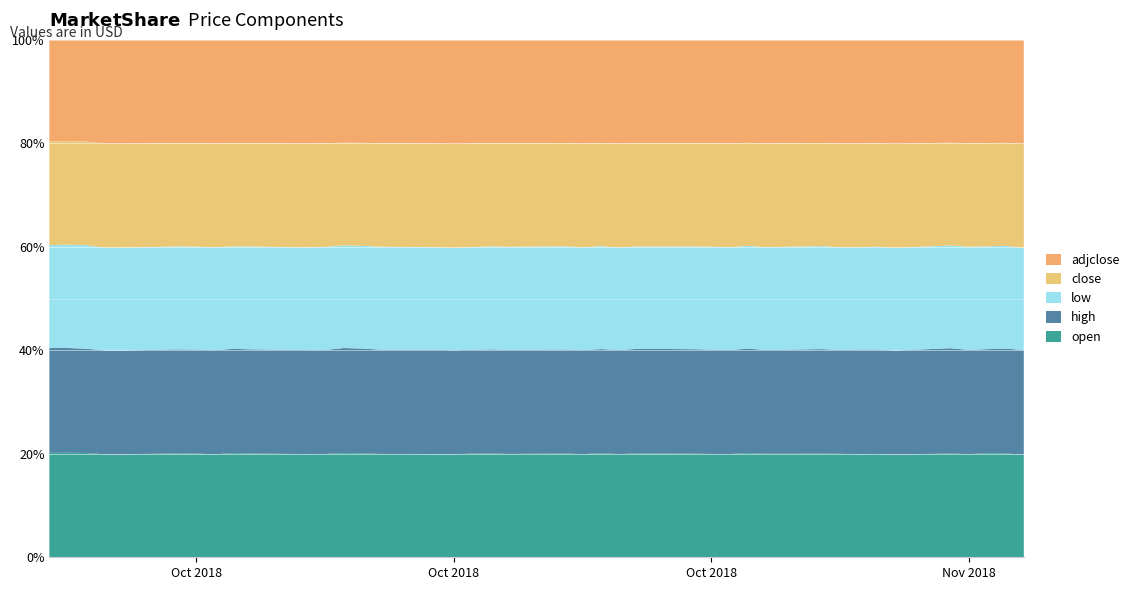

Reading left to right, extract all data points from this chart.

open: 2018-11-16=19.1	2018-11-15=19.4	2018-11-14=20.7	2018-11-13=20.6	2018-11-12=20.7	2018-11-09=20.4	2018-11-08=20.3	2018-11-07=20.2	2018-11-06=20.0	2018-11-05=20.0	2018-11-02=19.9	2018-11-01=20.1	2018-10-31=20.0	2018-10-30=20.0	2018-10-29=20.0	2018-10-26=20.0	2018-10-25=20.0	2018-10-24=20.1	2018-10-23=19.9	2018-10-22=20.1	2018-10-19=20.1	2018-10-18=20.2	2018-10-17=20.2	2018-10-16=19.8	2018-10-15=19.6	2018-10-12=19.6	2018-10-11=19.7	2018-10-10=20.0	2018-10-09=20.0	2018-10-08=19.9	2018-10-05=20.0	2018-10-04=20.1	2018-10-03=20.0	2018-10-02=20.0	2018-10-01=20.2	2018-09-28=20.0	2018-09-27=19.8	2018-09-26=20.3	2018-09-25=20.5	2018-09-24=20.6
high: 2018-11-16=19.6	2018-11-15=19.6	2018-11-14=20.7	2018-11-13=20.8	2018-11-12=21.0	2018-11-09=20.7	2018-11-08=20.5	2018-11-07=20.5	2018-11-06=20.1	2018-11-05=20.2	2018-11-02=20.0	2018-11-01=20.1	2018-10-31=20.2	2018-10-30=20.2	2018-10-29=20.2	2018-10-26=20.1	2018-10-25=20.1	2018-10-24=20.1	2018-10-23=20.1	2018-10-22=20.2	2018-10-19=20.2	2018-10-18=20.2	2018-10-17=20.3	2018-10-16=20.0	2018-10-15=19.9	2018-10-12=19.8	2018-10-11=19.9	2018-10-10=20.2	2018-10-09=20.1	2018-10-08=20.1	2018-10-05=20.0	2018-10-04=20.1	2018-10-03=20.2	2018-10-02=20.1	2018-10-01=20.2	2018-09-28=20.2	2018-09-27=20.0	2018-09-26=20.3	2018-09-25=20.5	2018-09-24=20.6
low: 2018-11-16=19.1	2018-11-15=19.2	2018-11-14=20.5	2018-11-13=20.6	2018-11-12=20.5	2018-11-09=20.4	2018-11-08=20.3	2018-11-07=20.0	2018-11-06=19.9	2018-11-05=19.9	2018-11-02=19.8	2018-11-01=19.8	2018-10-31=19.9	2018-10-30=19.9	2018-10-29=19.8	2018-10-26=19.7	2018-10-25=19.9	2018-10-24=19.9	2018-10-23=19.8	2018-10-22=20.0	2018-10-19=20.0	2018-10-18=20.0	2018-10-17=20.0	2018-10-16=19.7	2018-10-15=19.5	2018-10-12=19.5	2018-10-11=19.5	2018-10-10=19.7	2018-10-09=20.0	2018-10-08=19.8	2018-10-05=19.8	2018-10-04=19.8	2018-10-03=20.0	2018-10-02=19.9	2018-10-01=20.0	2018-09-28=20.0	2018-09-27=19.8	2018-09-26=20.2	2018-09-25=20.2	2018-09-24=20.3
close: 2018-11-16=19.5	2018-11-15=19.2	2018-11-14=20.5	2018-11-13=20.6	2018-11-12=20.5	2018-11-09=20.6	2018-11-08=20.4	2018-11-07=20.3	2018-11-06=20.1	2018-11-05=19.9	2018-11-02=20.0	2018-11-01=19.9	2018-10-31=20.1	2018-10-30=20.0	2018-10-29=20.0	2018-10-26=19.9	2018-10-25=20.1	2018-10-24=19.9	2018-10-23=20.0	2018-10-22=20.0	2018-10-19=20.1	2018-10-18=20.1	2018-10-17=20.2	2018-10-16=20.0	2018-10-15=19.7	2018-10-12=19.6	2018-10-11=19.5	2018-10-10=19.7	2018-10-09=20.0	2018-10-08=20.0	2018-10-05=19.9	2018-10-04=20.0	2018-10-03=20.1	2018-10-02=20.0	2018-10-01=20.1	2018-09-28=20.2	2018-09-27=20.0	2018-09-26=20.2	2018-09-25=20.3	2018-09-24=20.4
adjclose: 2018-11-16=19.5	2018-11-15=19.2	2018-11-14=20.5	2018-11-13=20.6	2018-11-12=20.5	2018-11-09=20.6	2018-11-08=20.4	2018-11-07=20.3	2018-11-06=20.1	2018-11-05=19.9	2018-11-02=20.0	2018-11-01=19.9	2018-10-31=20.1	2018-10-30=20.0	2018-10-29=20.0	2018-10-26=19.9	2018-10-25=20.1	2018-10-24=19.9	2018-10-23=20.0	2018-10-22=20.0	2018-10-19=20.1	2018-10-18=20.1	2018-10-17=20.2	2018-10-16=20.0	2018-10-15=19.7	2018-10-12=19.6	2018-10-11=19.5	2018-10-10=19.7	2018-10-09=20.0	2018-10-08=20.0	2018-10-05=19.9	2018-10-04=20.0	2018-10-03=20.1	2018-10-02=20.0	2018-10-01=20.1	2018-09-28=20.2	2018-09-27=20.0	2018-09-26=19.8	2018-09-25=19.8	2018-09-24=20.0